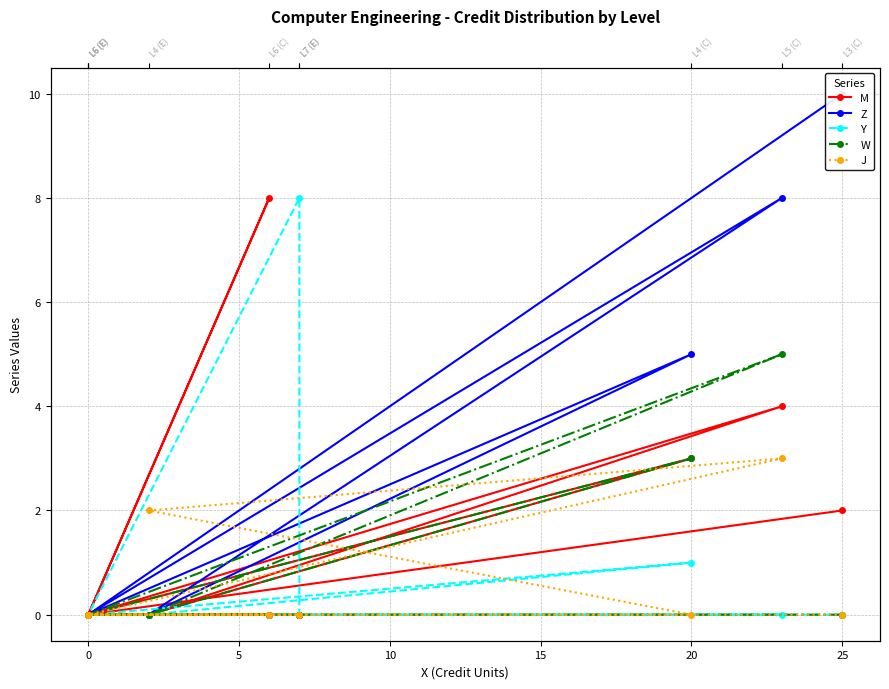

True or false: J has more than 1 points higher than both neighbors.

False